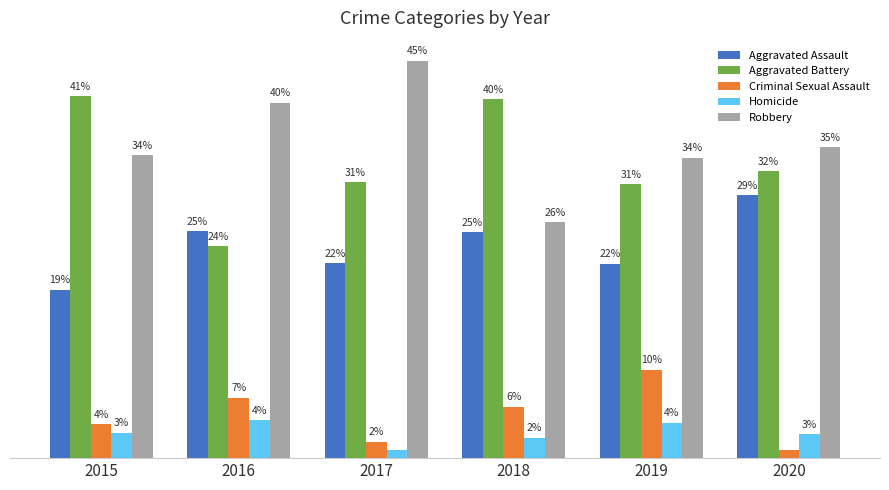

Which category has the highest value in the Homicide series?

2016